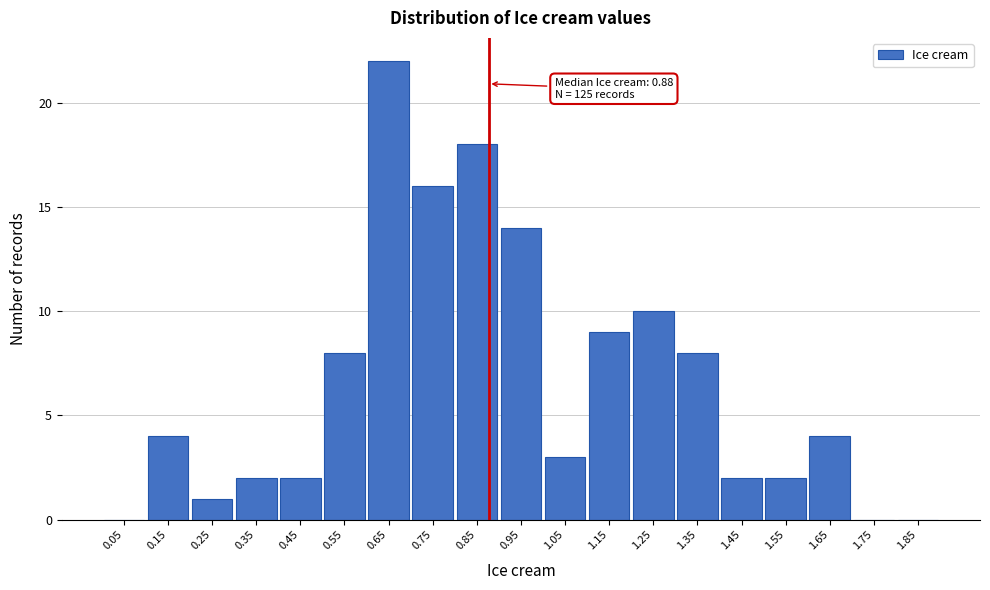

Over which range of the x-axis is the bar tallest?

0.6 to 0.7